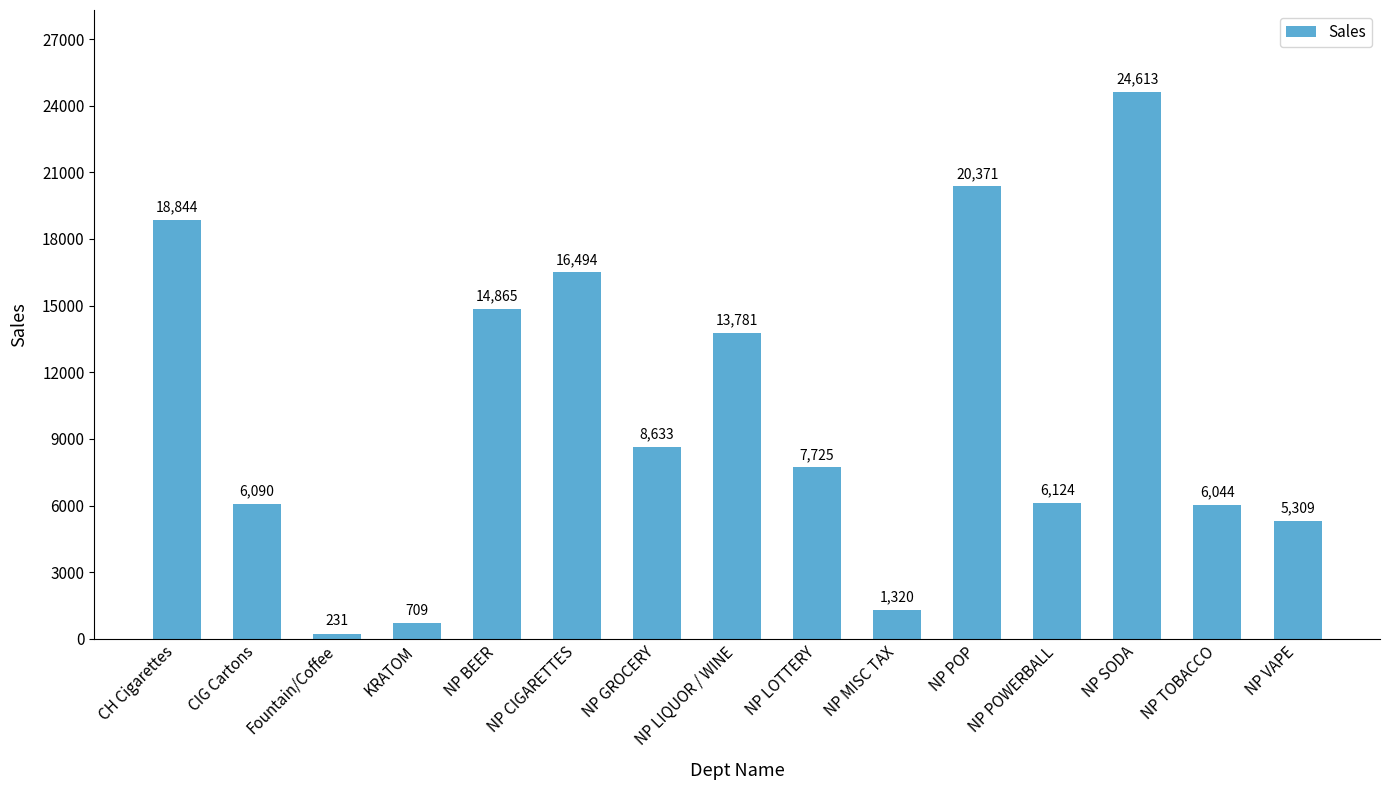

Rank the categories by value from lowest to highest.

Fountain/Coffee, KRATOM, NP MISC TAX, NP VAPE, NP TOBACCO, CIG Cartons, NP POWERBALL, NP LOTTERY, NP GROCERY, NP LIQUOR / WINE, NP BEER, NP CIGARETTES, CH Cigarettes, NP POP, NP SODA